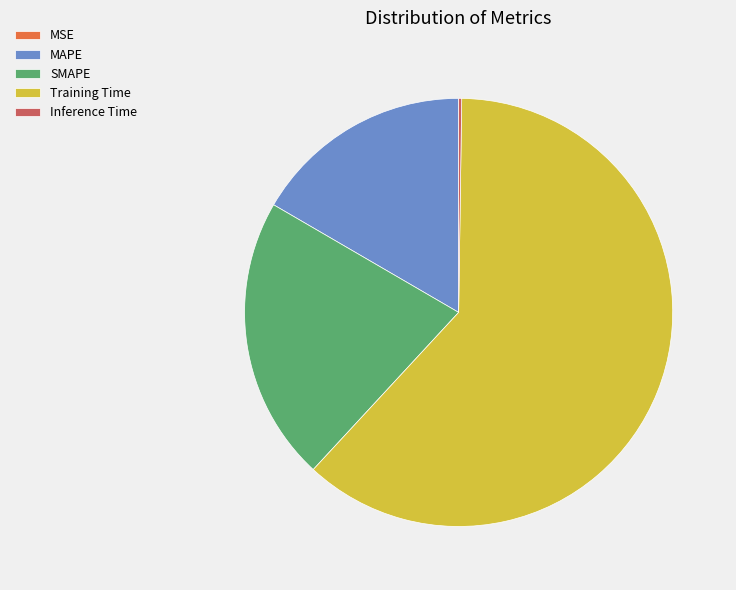

The Training Time slice represents 50% of the pie. True or false?

False